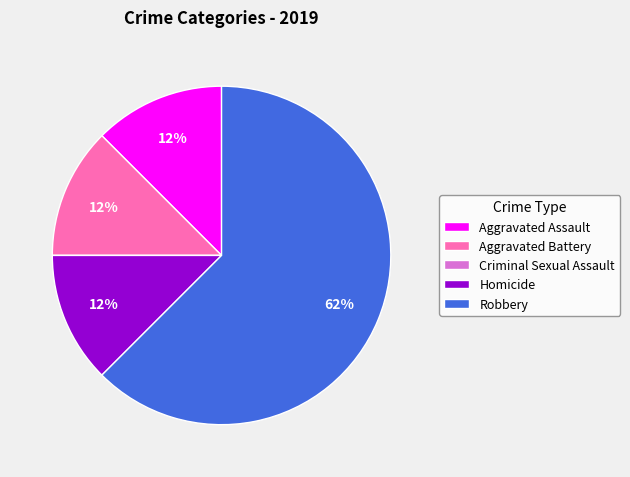

True or false: Aggravated Assault accounts for 12% of the total.

True